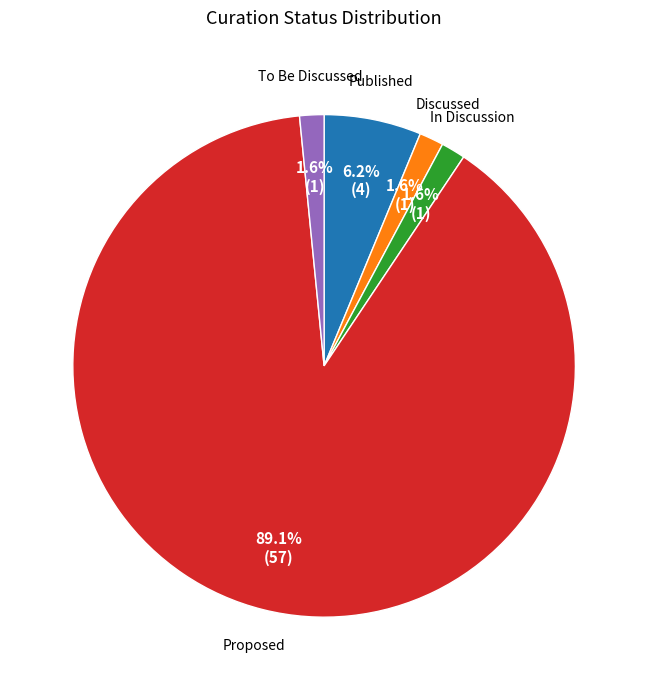

What percentage is the To Be Discussed slice, to the nearest percent?

2%